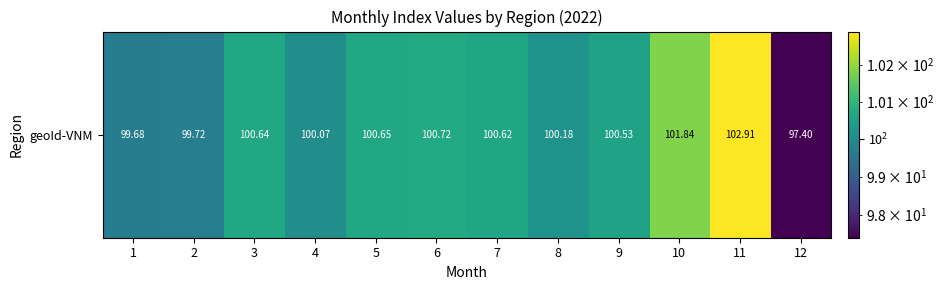

Where does the data first go above 100?

3